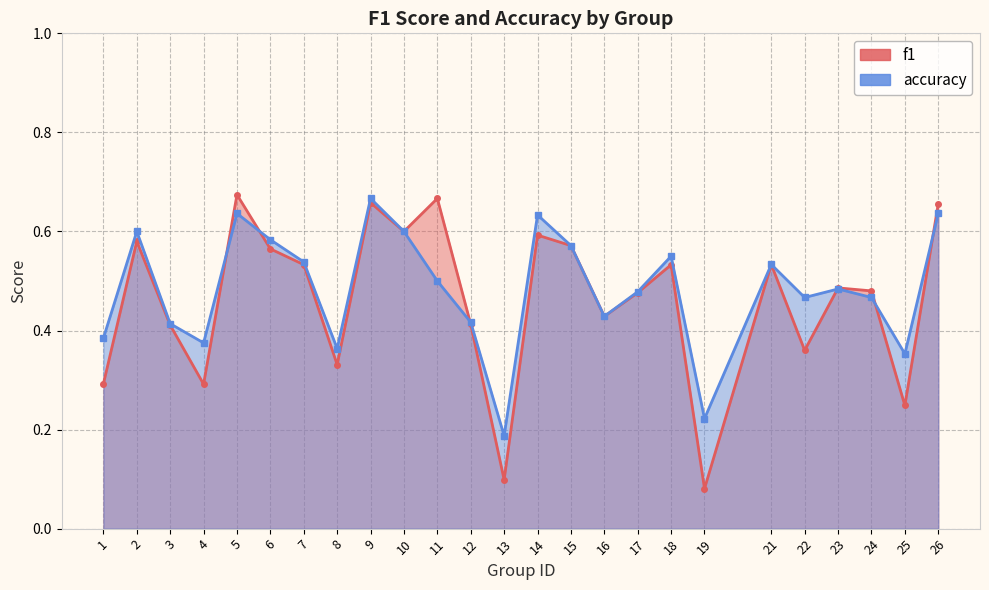

Is it true that f1 equals 1.0 at 2?

False